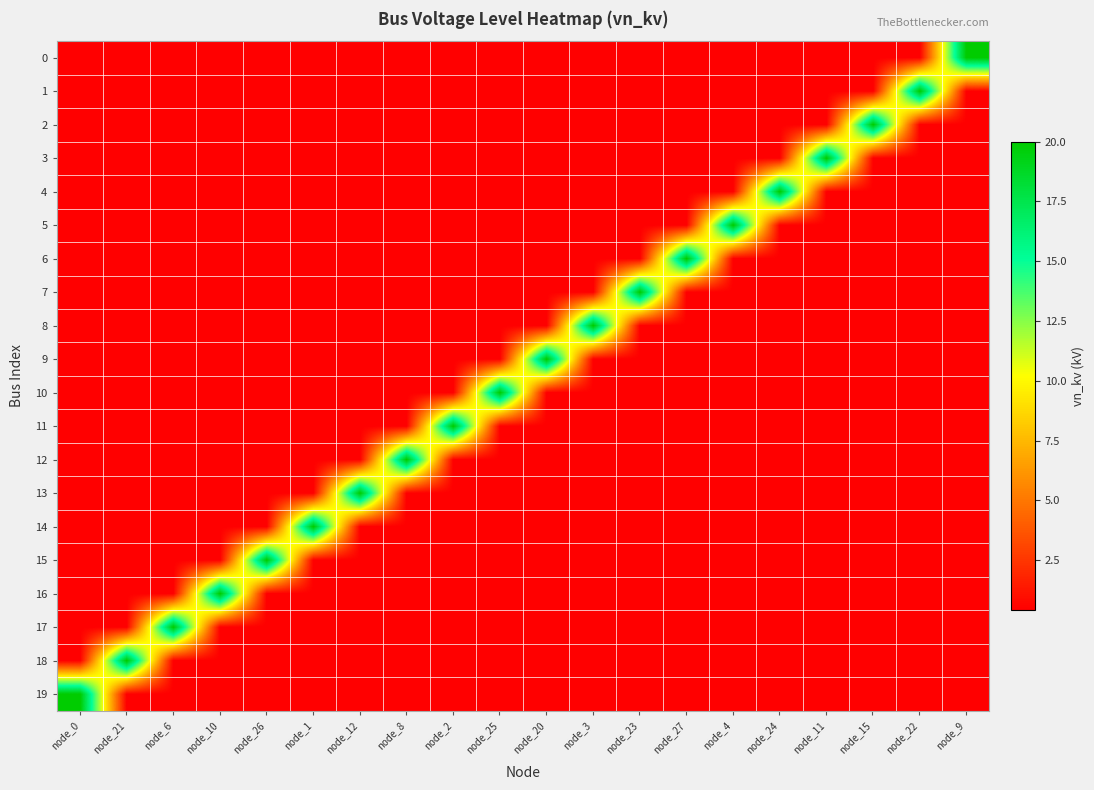

Between node_1 and node_12, which is larger?

node_1